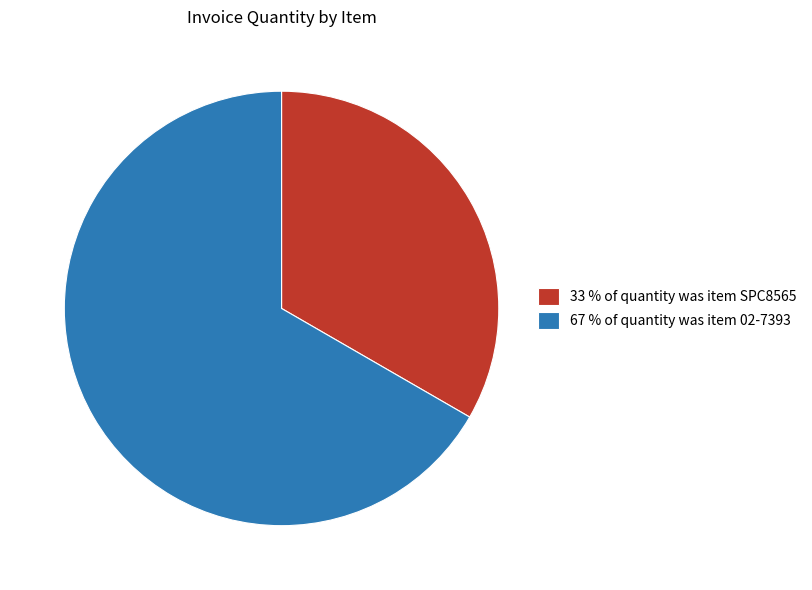

Is there any slice that represents more than half of the pie?

Yes